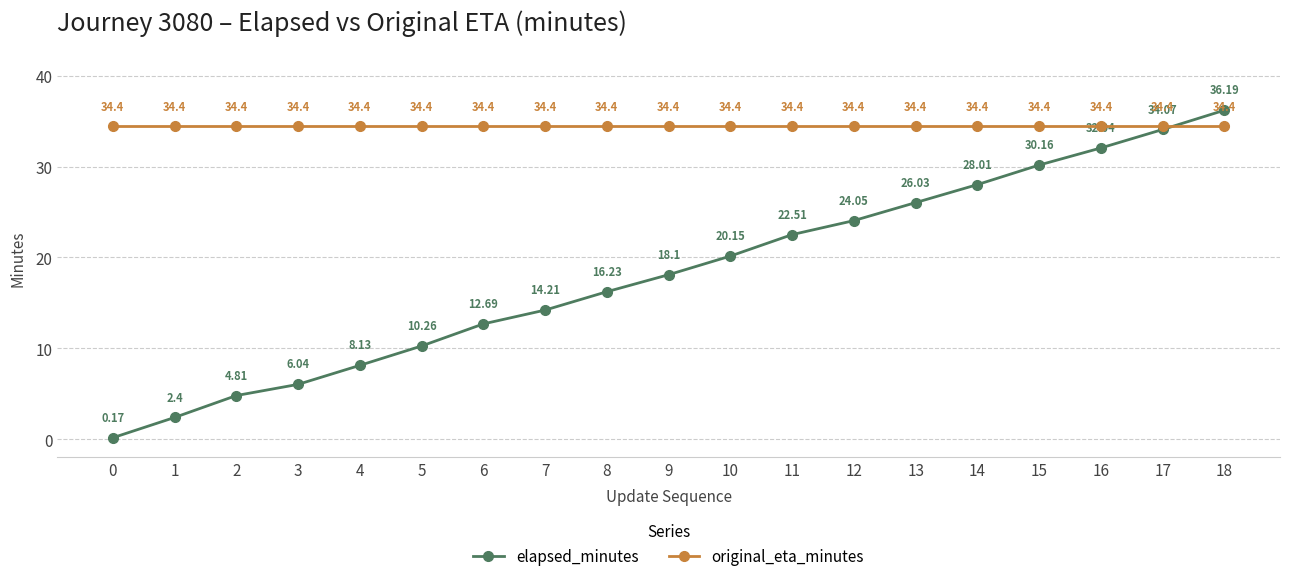

List the series in order of their overall mean, highest first.

original_eta_minutes, elapsed_minutes